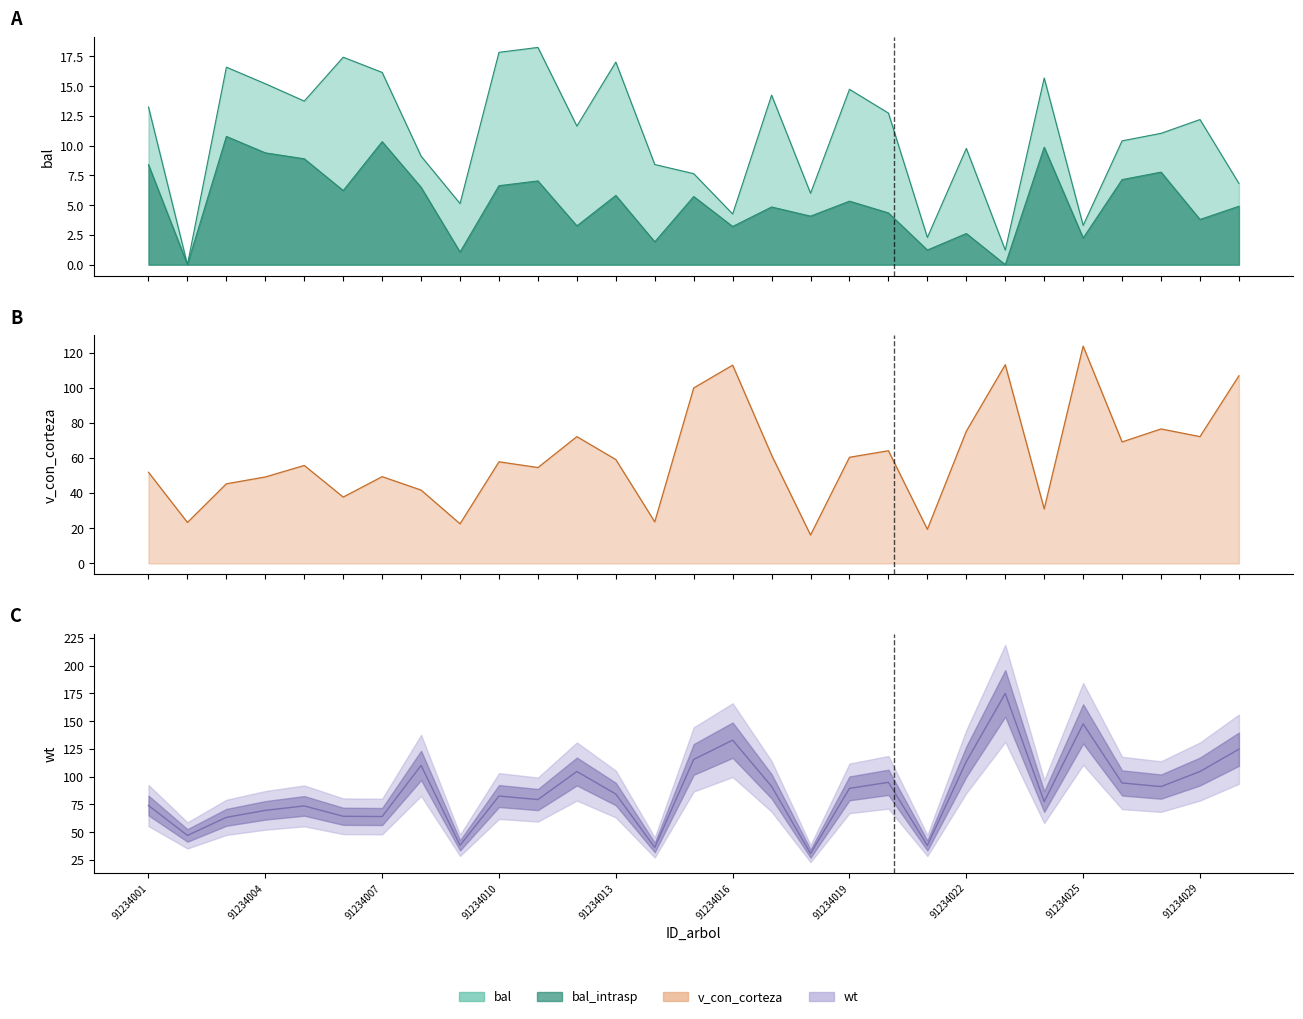

Count the number of data series in this chart.

4